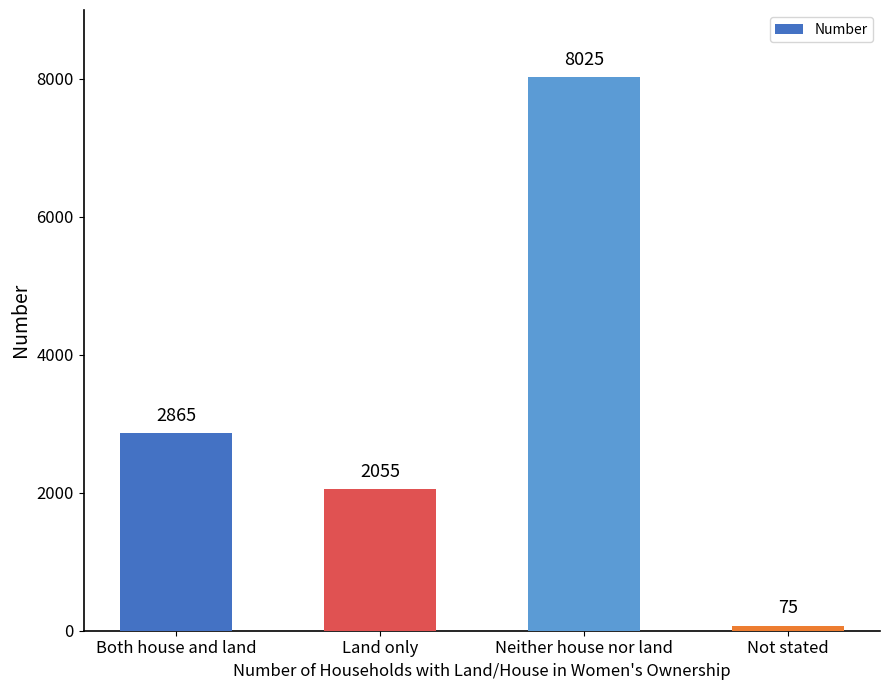

What is the change in value from Land only to Neither house nor land?

+5970